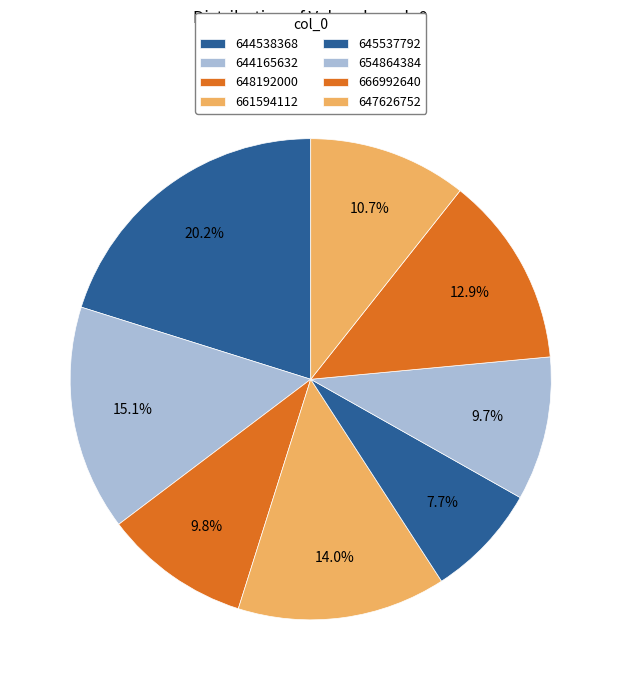

Combined, what portion of the pie is 644538368 and 645537792?

27.8%